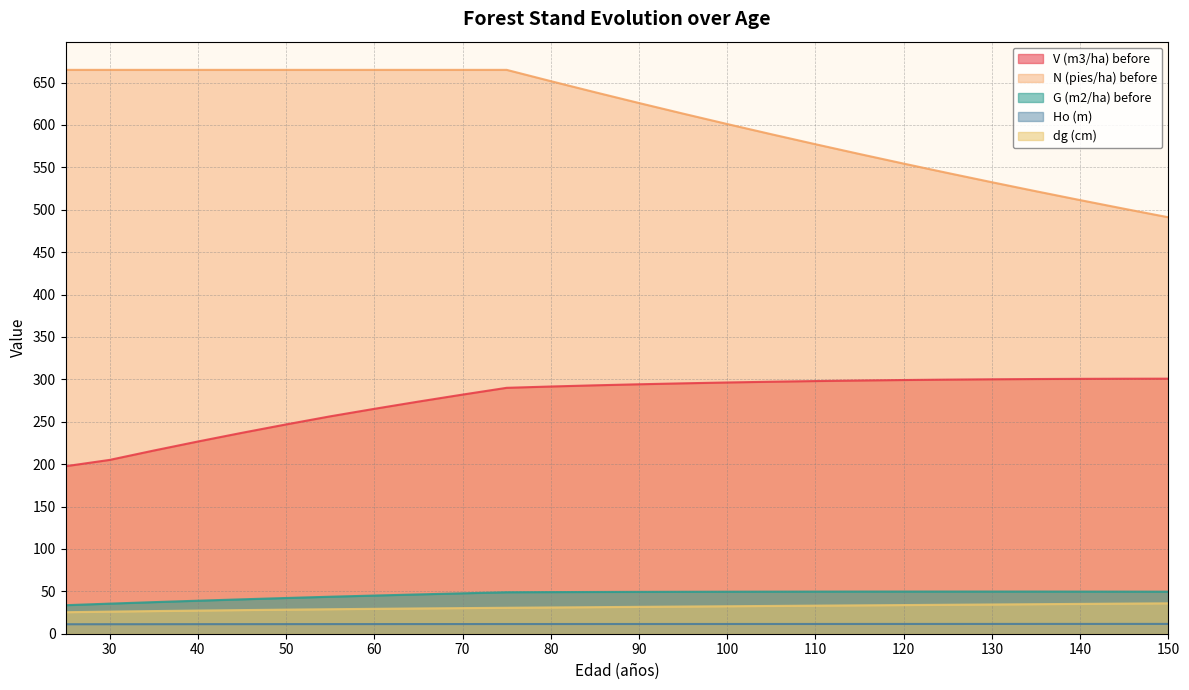

What is the maximum value shown in the chart?

664.9